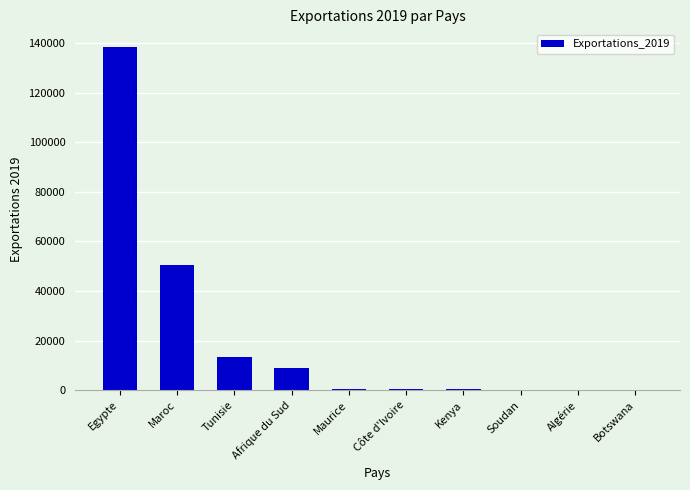

What is the change in value from Maroc to Soudan?

-50255